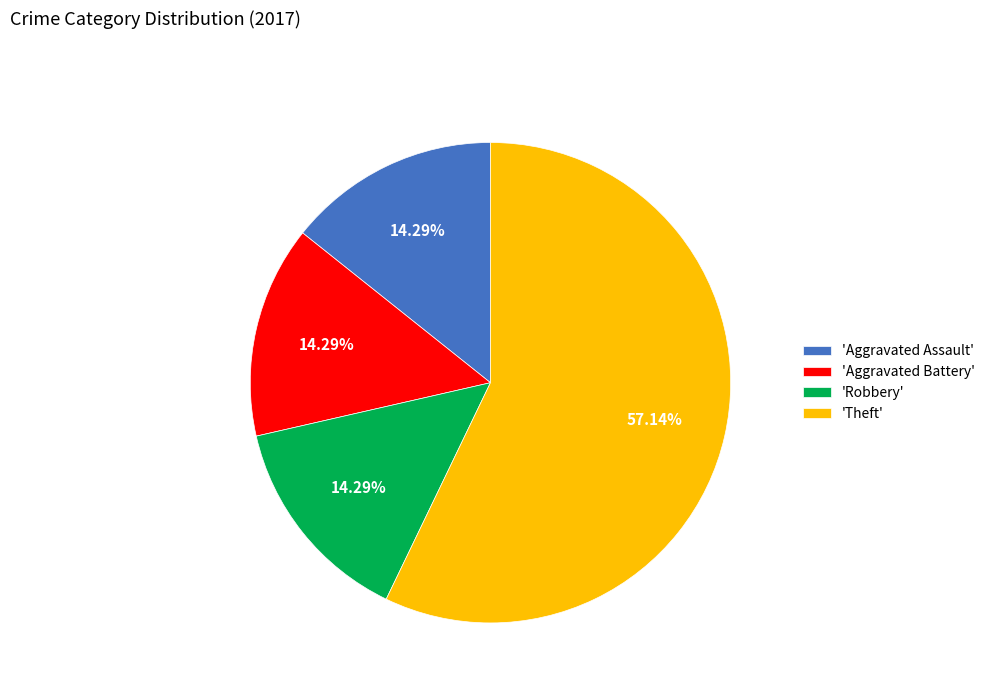

What is the largest slice in the pie chart?

'Theft'